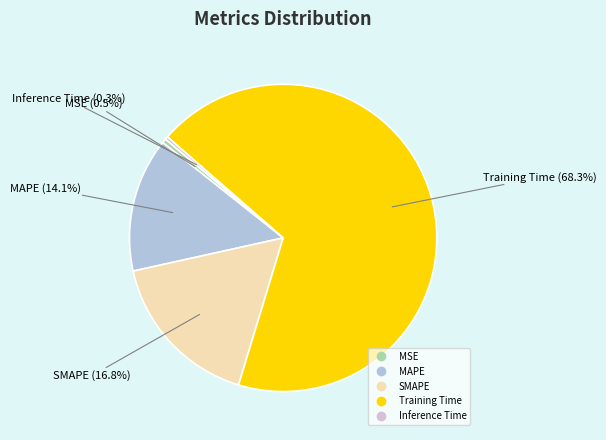

Is SMAPE the majority of the pie?

No